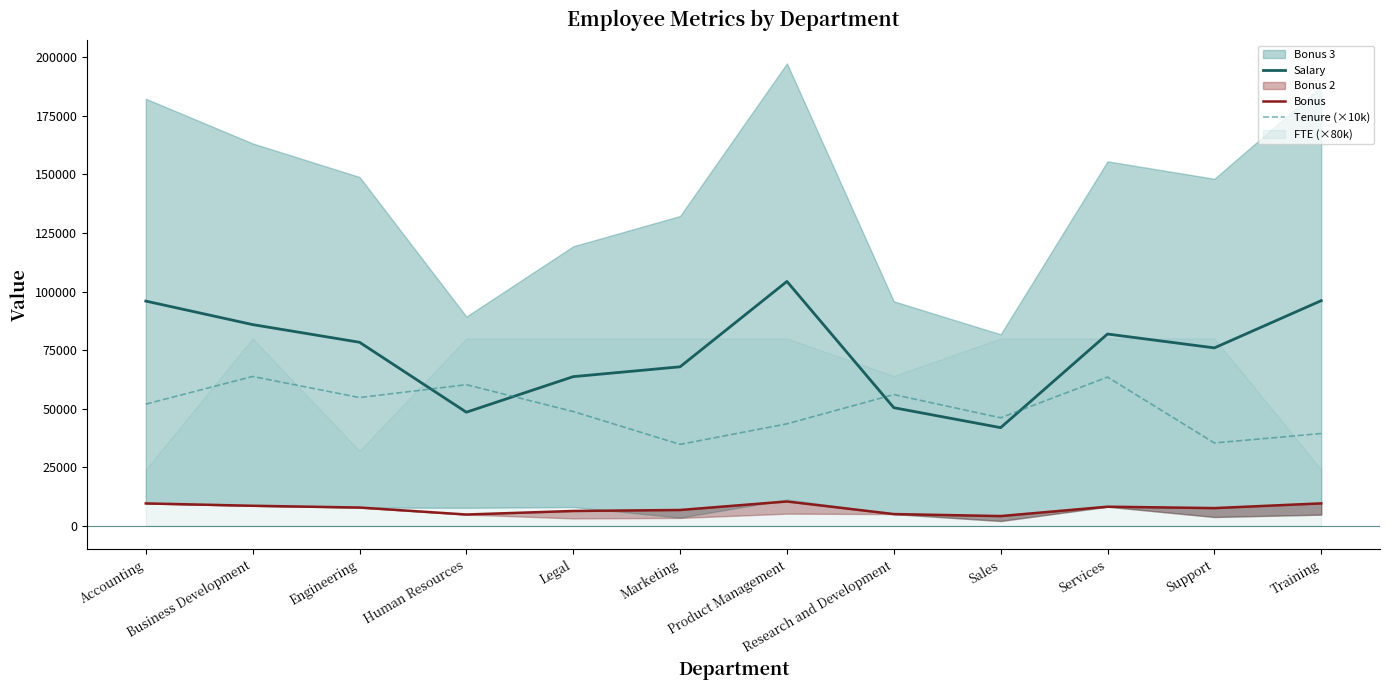

Which has a higher value, Human Resources or Support?

Support